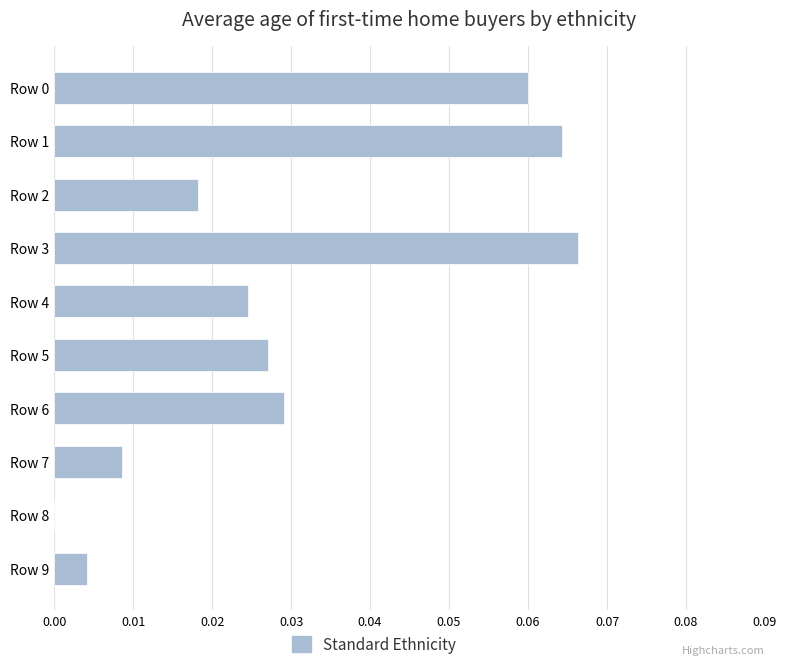

Is it true that the value at Row 7 is 0.0?

True